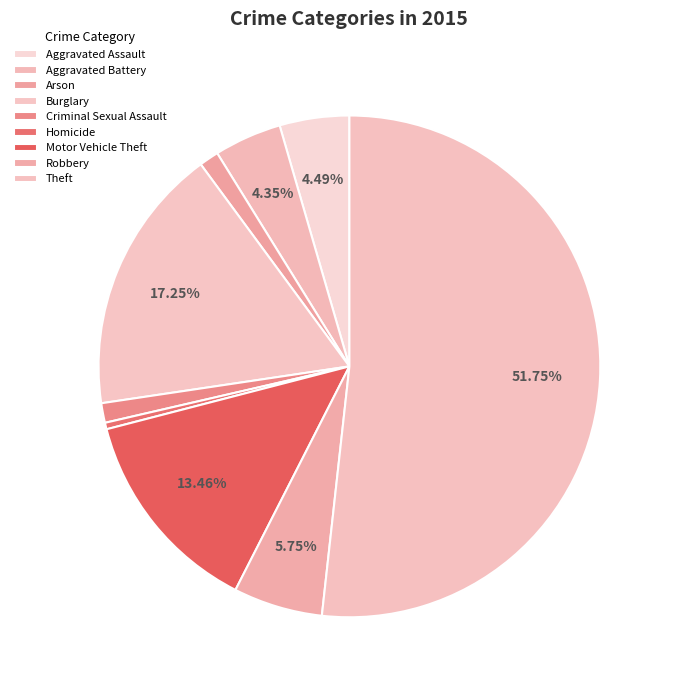

What is the change in value from Aggravated Assault to Burglary?

+91